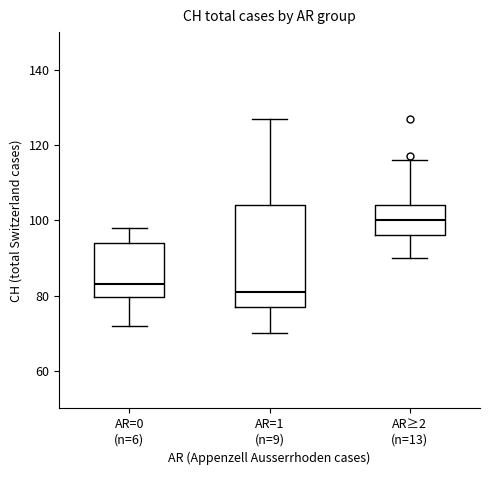

Reading left to right, transcribe this box plot: for each box, give where its median line is, the range the box spans, and where its two whiskers end, as read against the y-axis. The values are not printed on the chart, so give them approximately, as read against the axis.

AR=0 (n=6): median 84, box 80 to 94, whiskers 72 to 98
AR=1 (n=9): median 82, box 78 to 104, whiskers 70 to 128
AR≥2 (n=13): median 100, box 96 to 104, whiskers 90 to 116